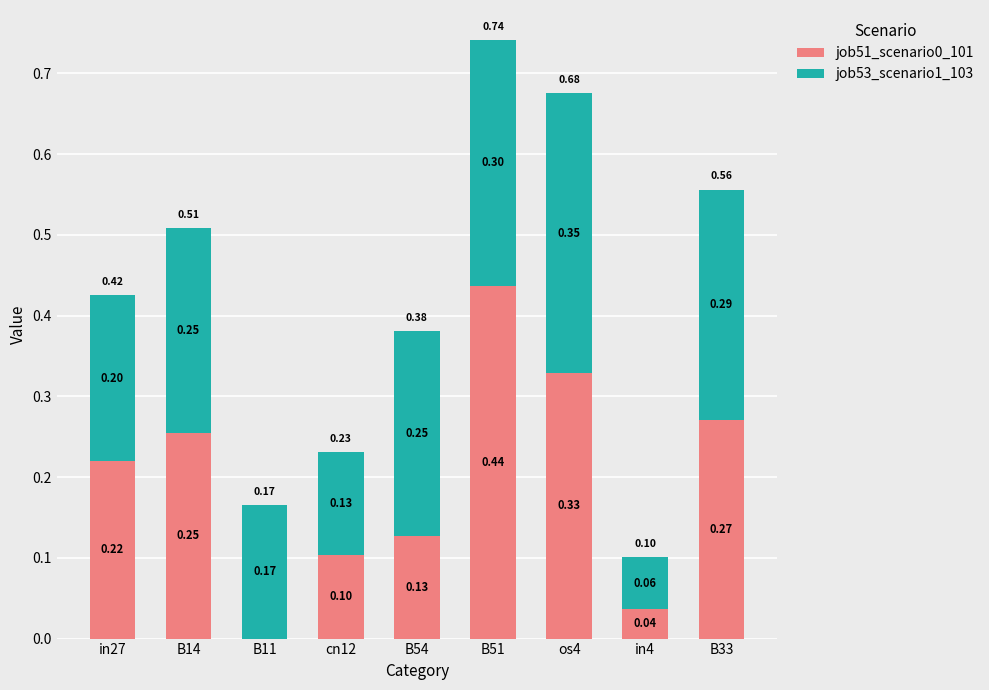

At which category is the sum across all series the highest?

B51